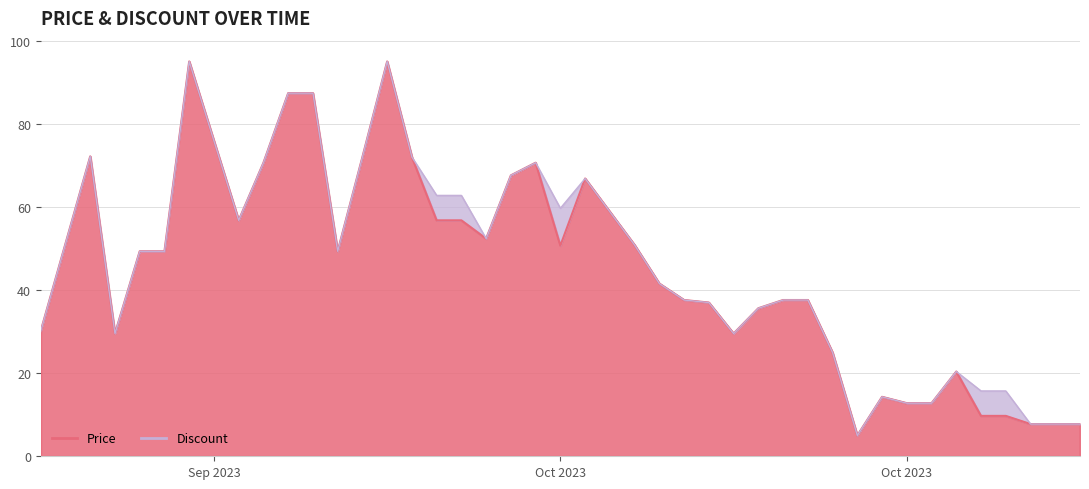

What is the smallest value displayed?

5.0